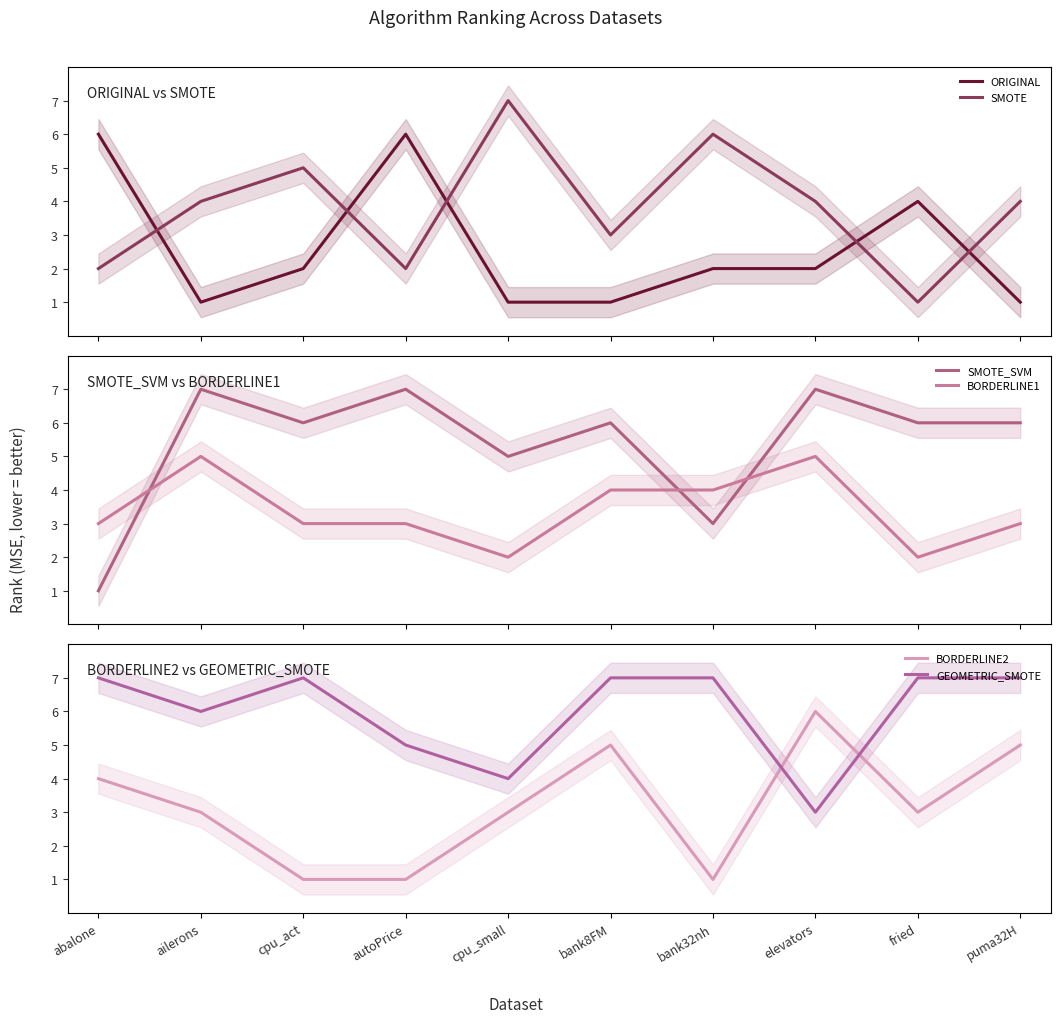

True or false: SMOTE and ORIGINAL cross at least once.

True